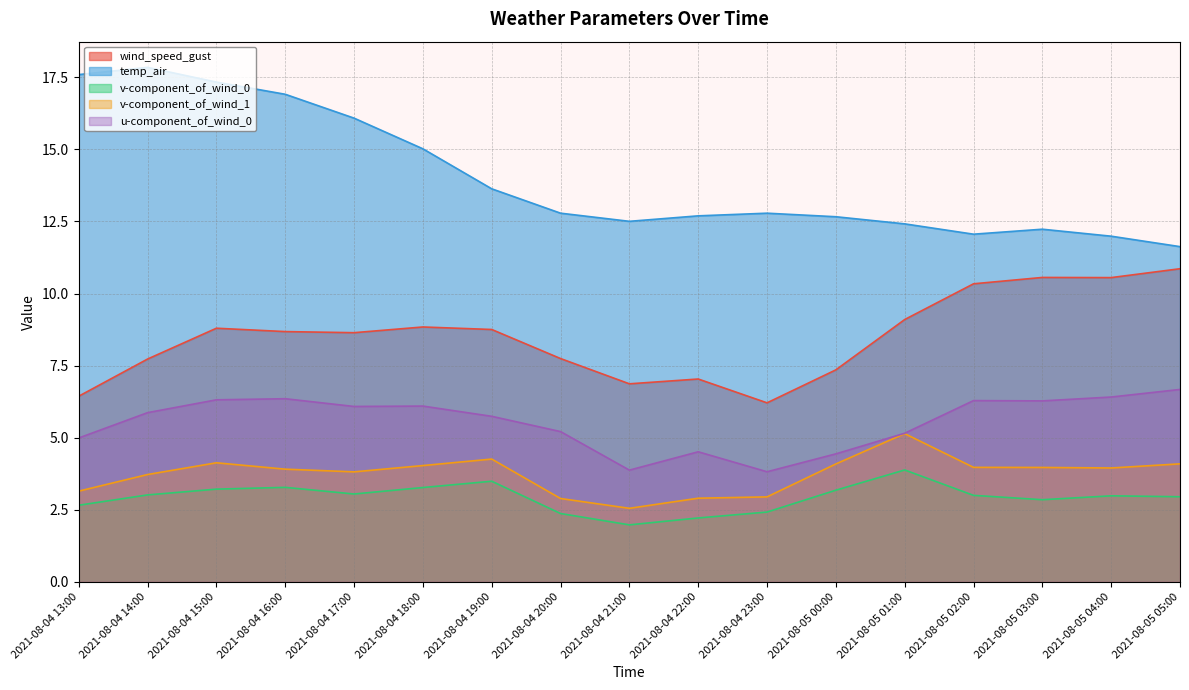

Rank the categories by wind_speed_gust value from lowest to highest.

2021-08-04 23:00, 2021-08-04 13:00, 2021-08-04 21:00, 2021-08-04 22:00, 2021-08-05 00:00, 2021-08-04 14:00, 2021-08-04 20:00, 2021-08-04 17:00, 2021-08-04 16:00, 2021-08-04 19:00, 2021-08-04 15:00, 2021-08-04 18:00, 2021-08-05 01:00, 2021-08-05 02:00, 2021-08-05 04:00, 2021-08-05 03:00, 2021-08-05 05:00